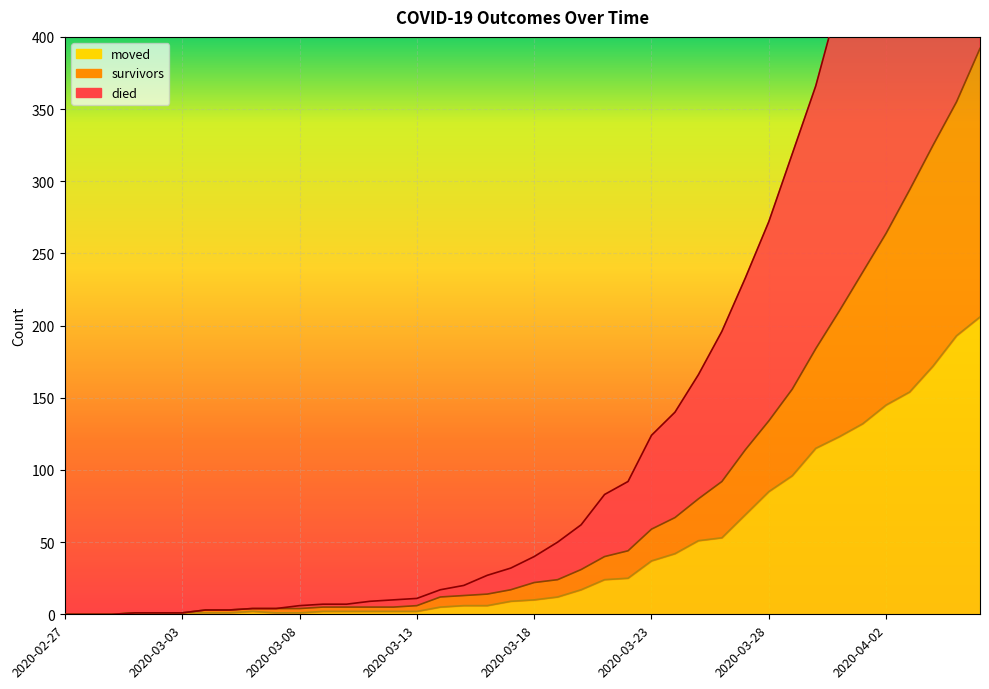

Is the value of moved at 2020-03-25 greater than the value of survivors at 2020-03-19?

Yes